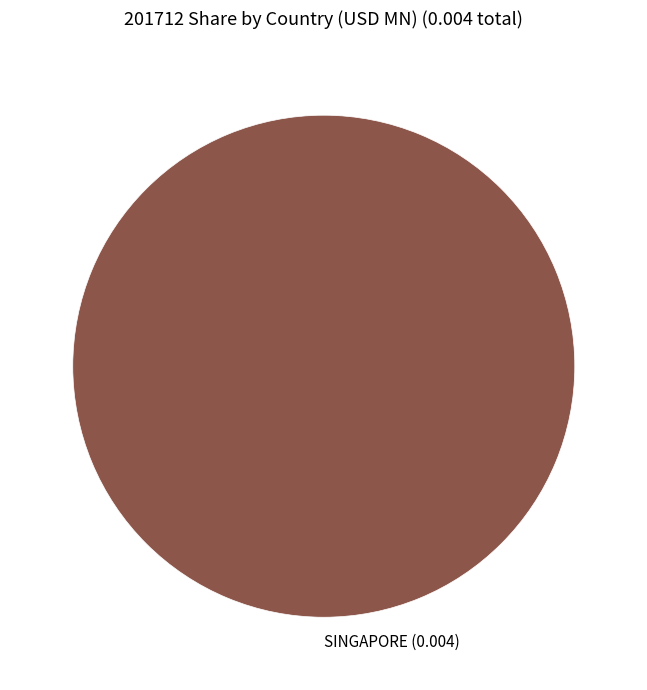

Is there a majority slice in this chart?

Yes